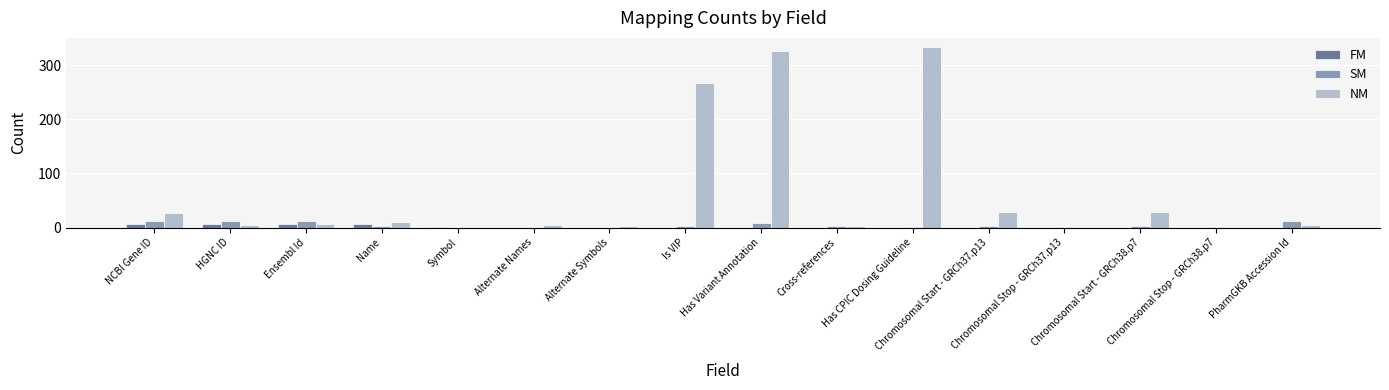

The value of NM at Chromosomal Stop - GRCh37.p13 is 0. True or false?

True